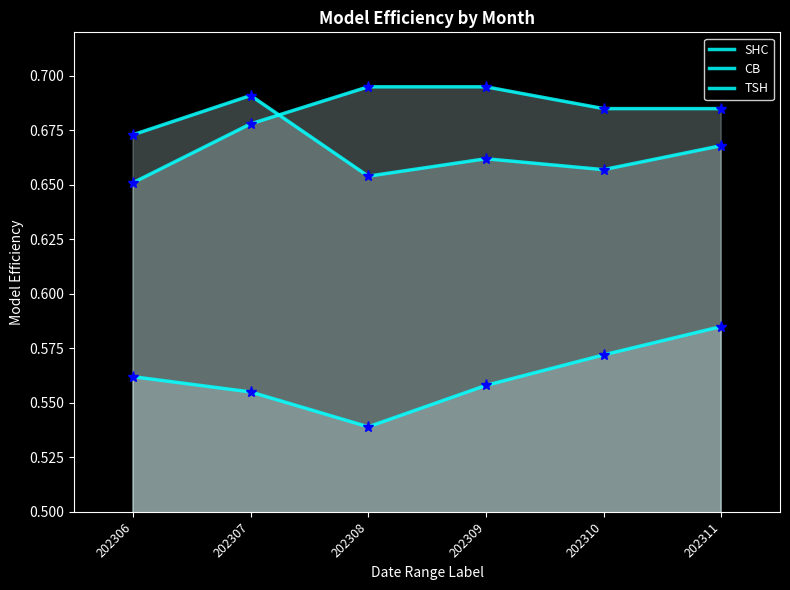

True or false: TSH and CB cross at least once.

False